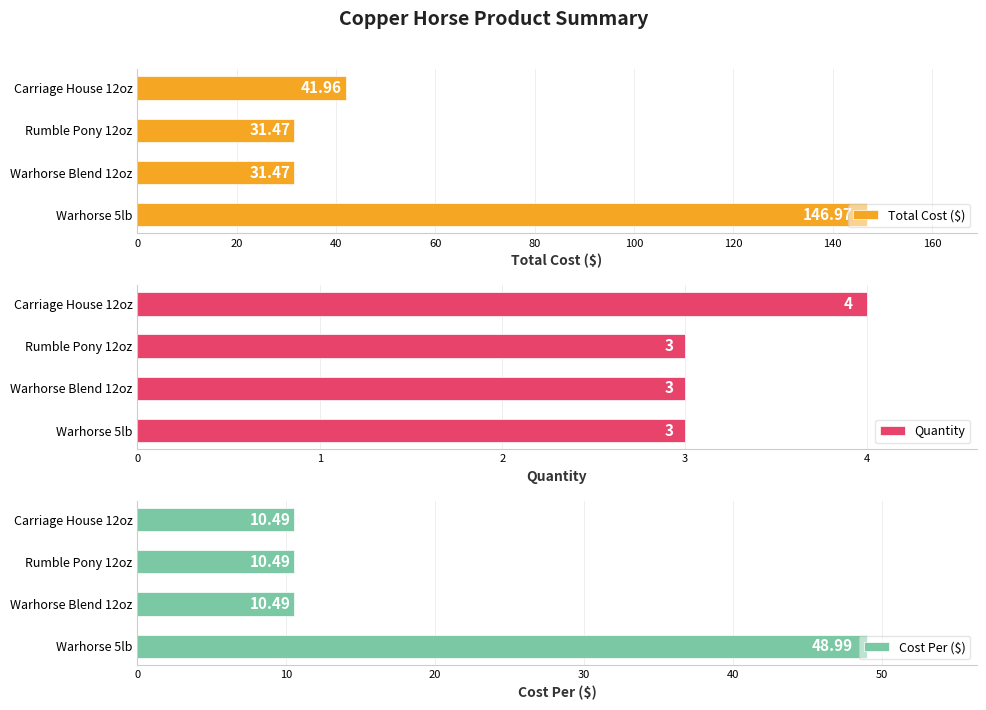

Reading left to right, what are all the values shown in this chart?

Total Cost ($): 147.0	31.5	31.5	42.0
Quantity: 3.0	3.0	3.0	4.0
Cost Per ($): 49.0	10.5	10.5	10.5